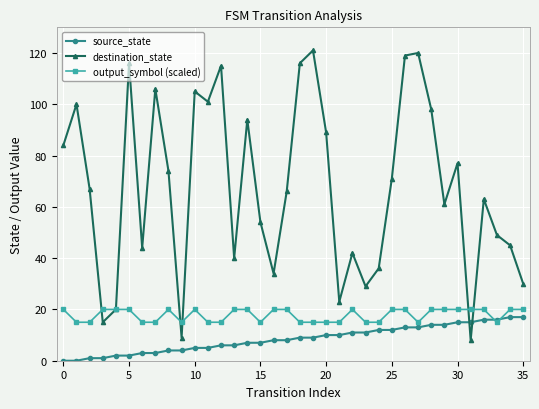

Reading left to right, list all the values displayed in this chart.

source_state: 0	0	1	1	2	2	3	3	4	4	5	5	6	6	7	7	8	8	9	9	10	10	11	11	12	12	13	13	14	14	15	15	16	16	17	17
destination_state: 84	100	67	15	20	116	44	106	74	9	105	101	115	40	94	54	34	66	116	121	89	23	42	29	36	71	119	120	98	61	77	8	63	49	45	30
output_symbol (scaled): 20	15	15	20	20	20	15	15	20	15	20	15	15	20	20	15	20	20	15	15	15	15	20	15	15	20	20	15	20	20	20	20	20	15	20	20